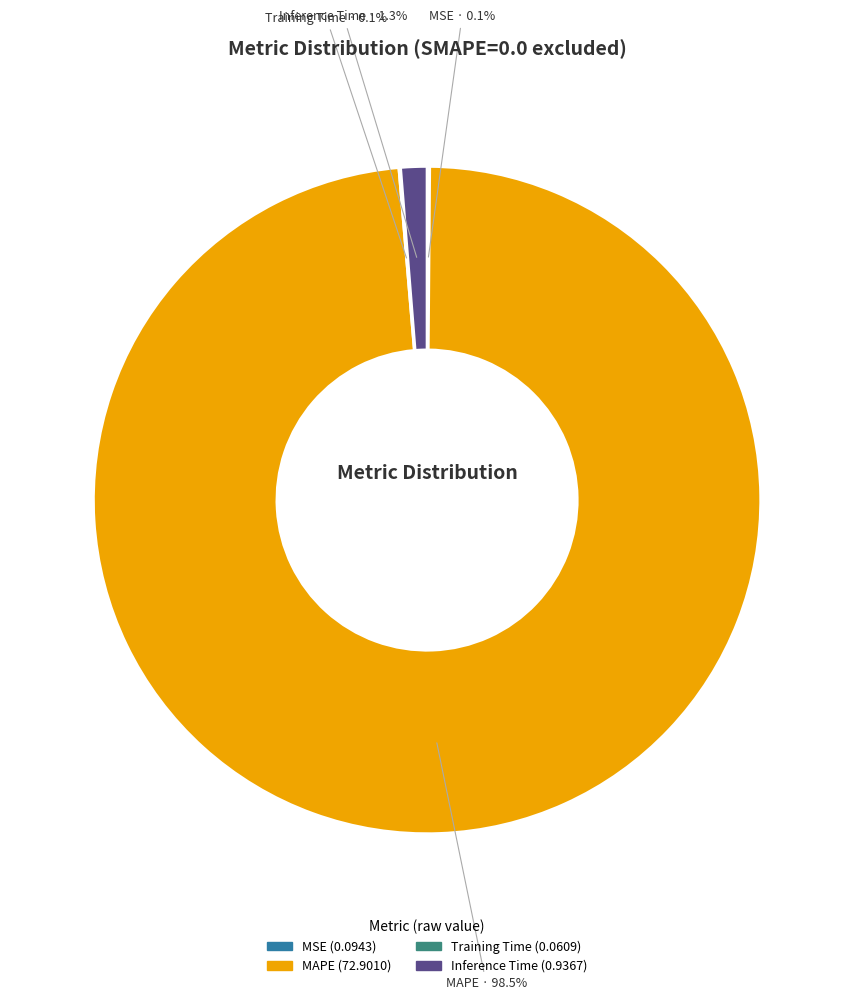

What percentage is NOT represented by Inference Time?

98.7%